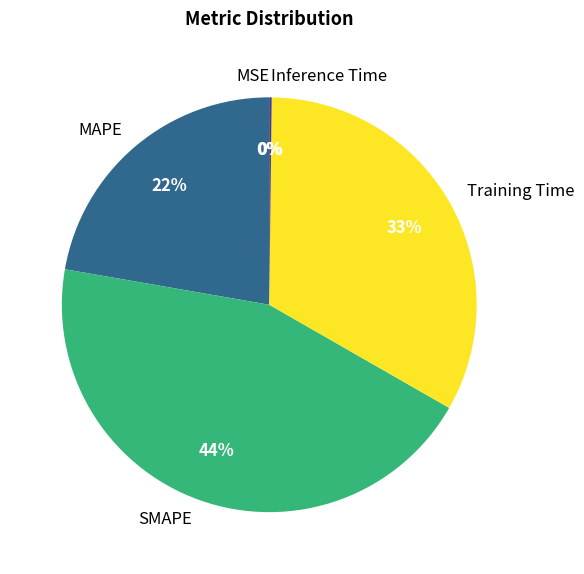

Is it true that MAPE is 22% of the pie?

True